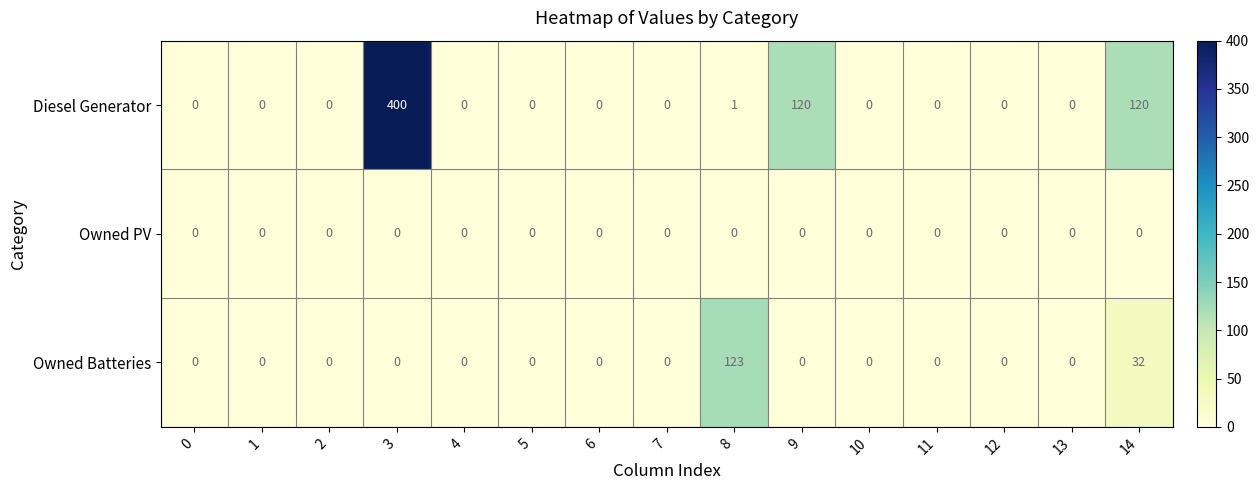

At how many categories does at least one series exceed 108?

4